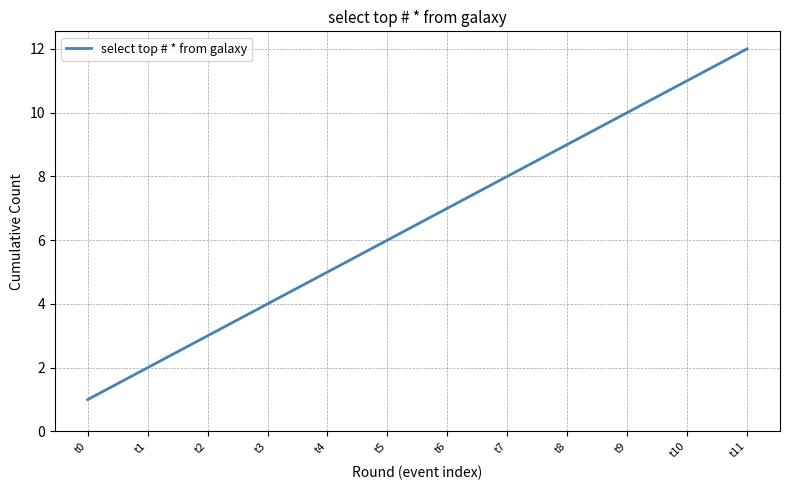

The chart shows a value of 5 at t7. True or false?

False